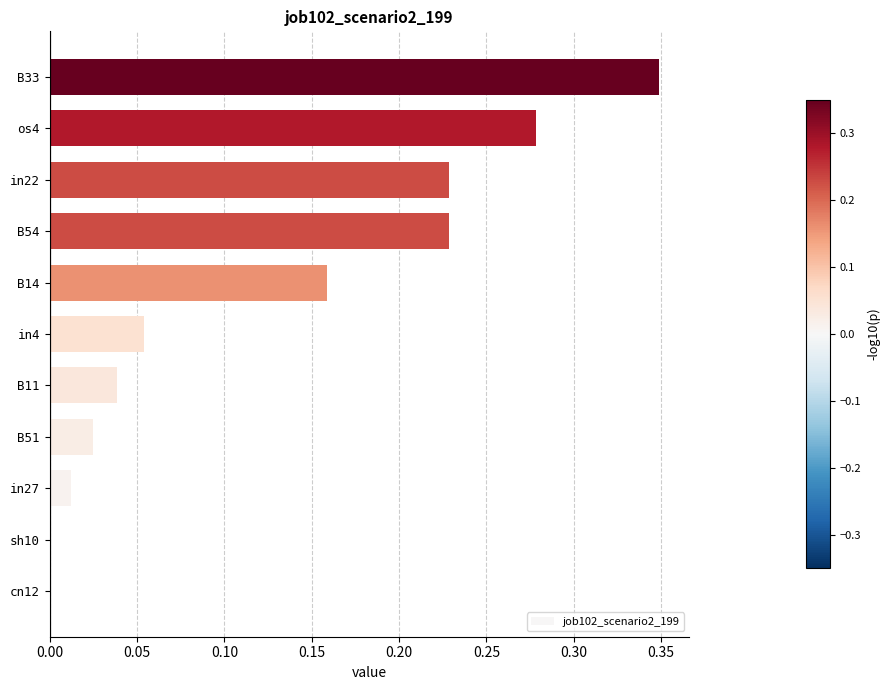

True or false: the data shows 0.0 at cn12.

True